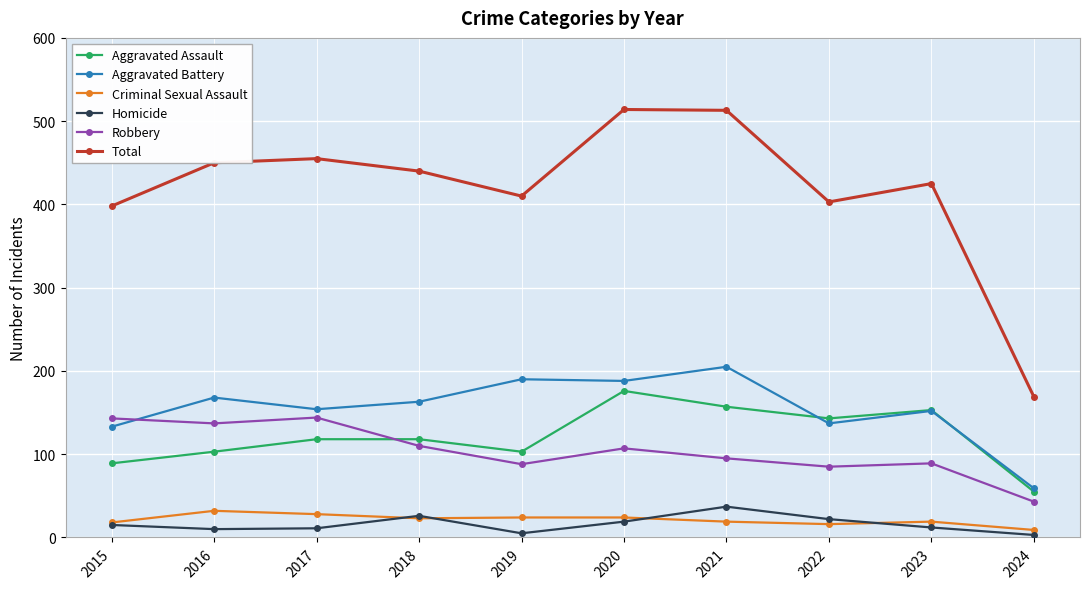

What is the spread (max minus min) of values at 2022?

387